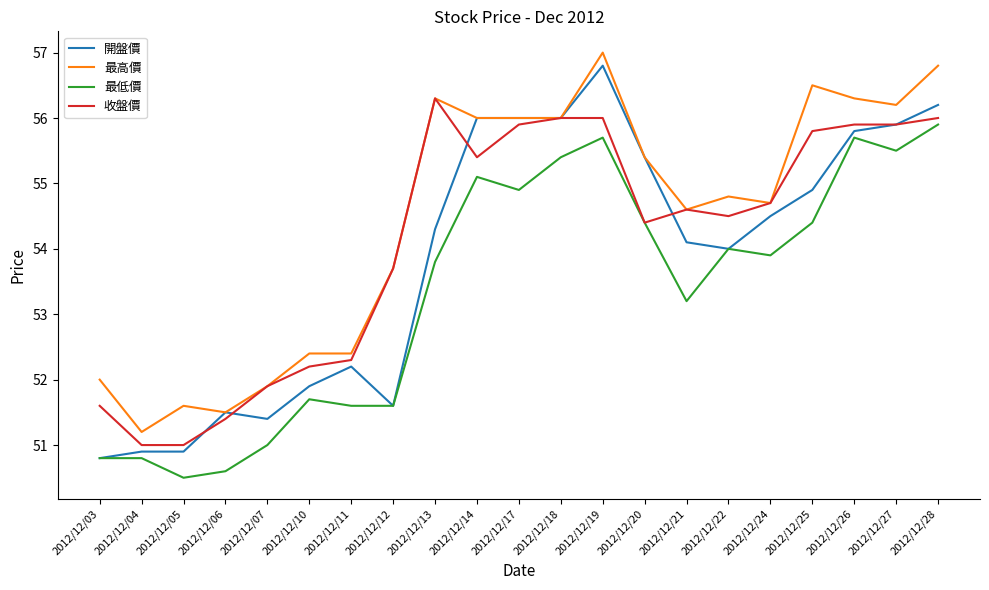

What is the approximate value of 收盤價 at 2012/12/22?

54.5